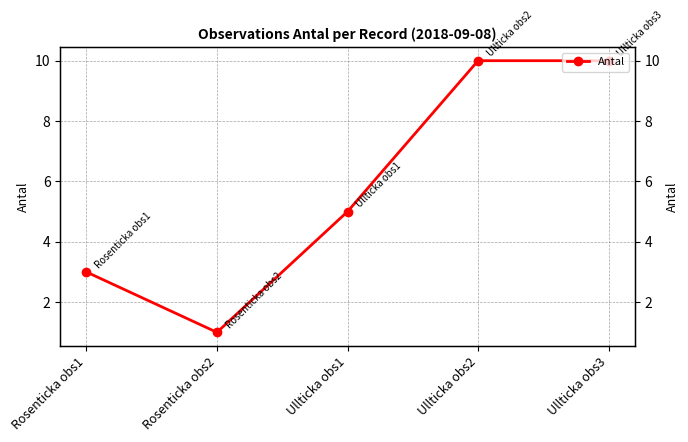

What is the change in value from Rosenticka obs2 to Ullticka obs3?

+9